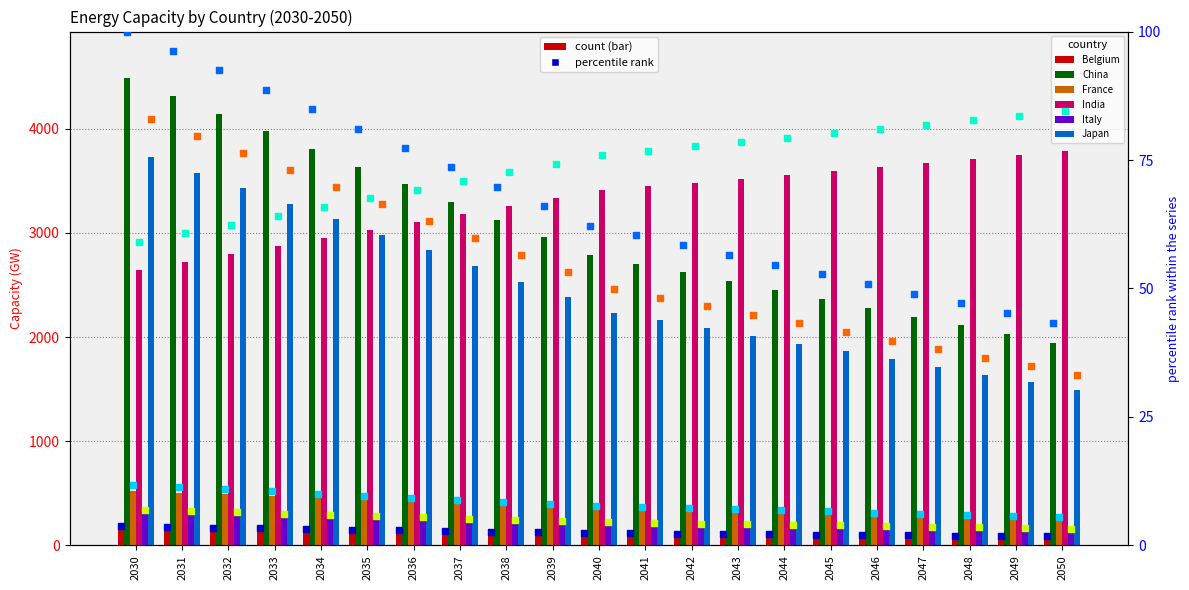

Which series reaches the maximum Y coordinate?

China